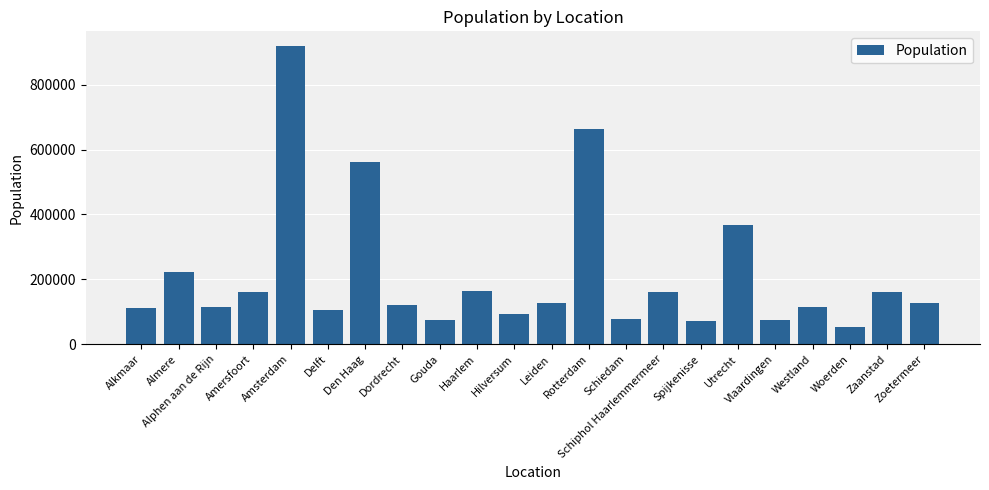

Does the chart contain stacked bars?

No